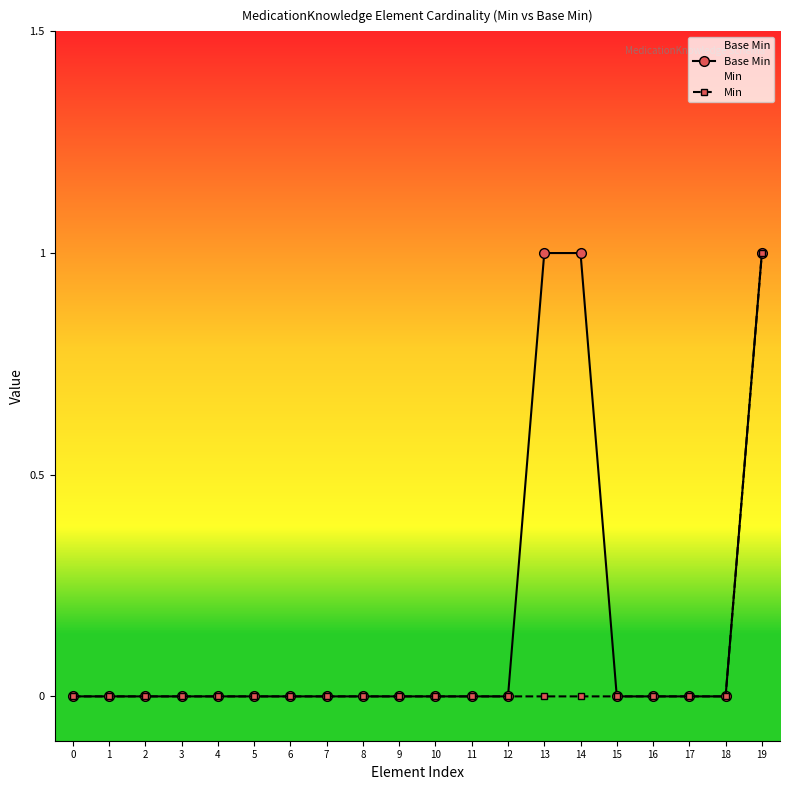

Which has a higher value, 16 or 1?

16